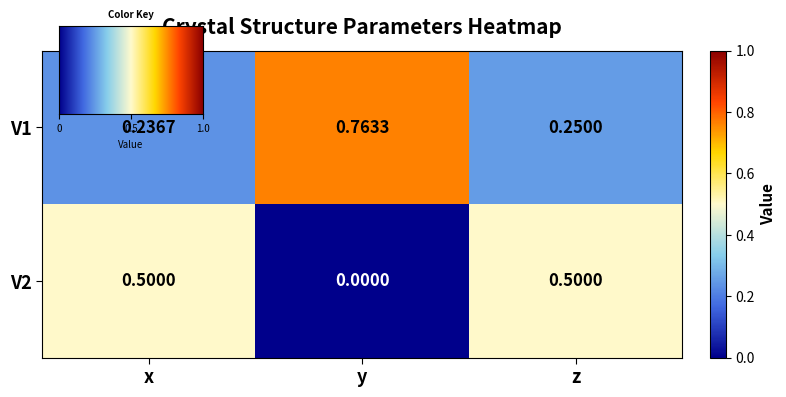

Rank the series at z from highest to lowest value.

V2, V1